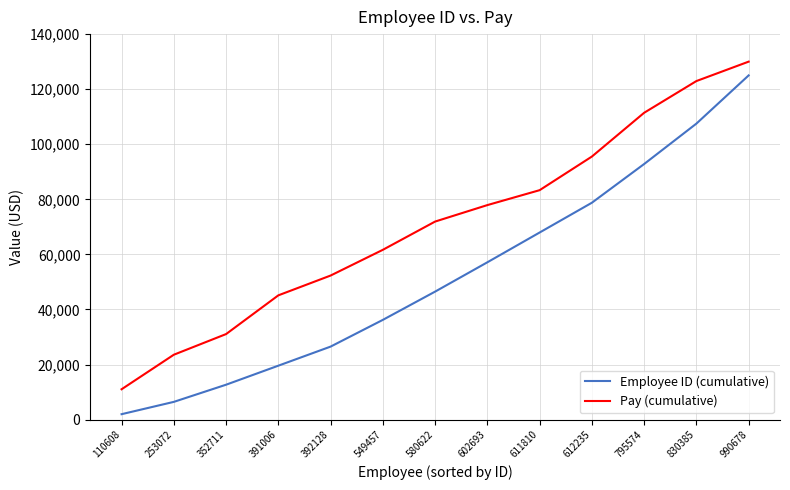

Is it true that Employee ID (cumulative) equals 10988.3 at 253072?

False